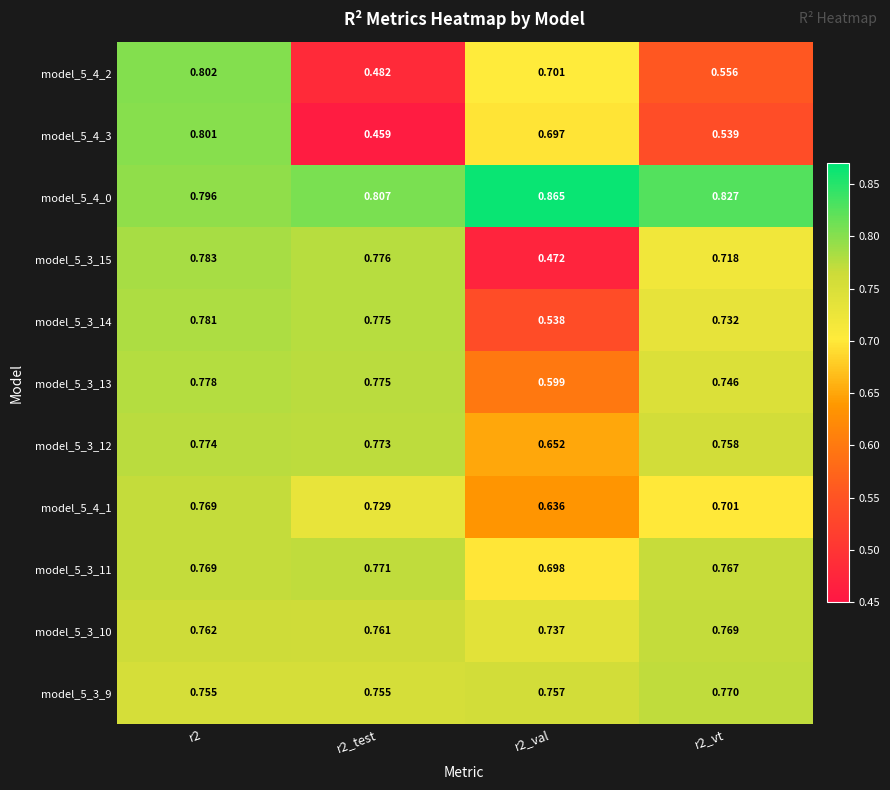

Which series has the widest spread of values?

model_5_4_3